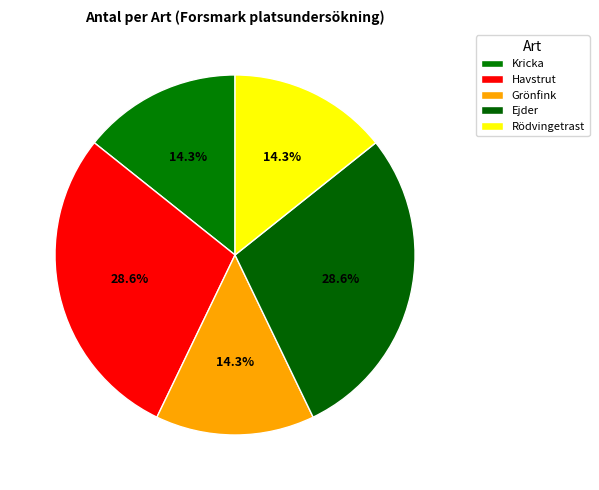

Is there any slice that represents more than half of the pie?

No